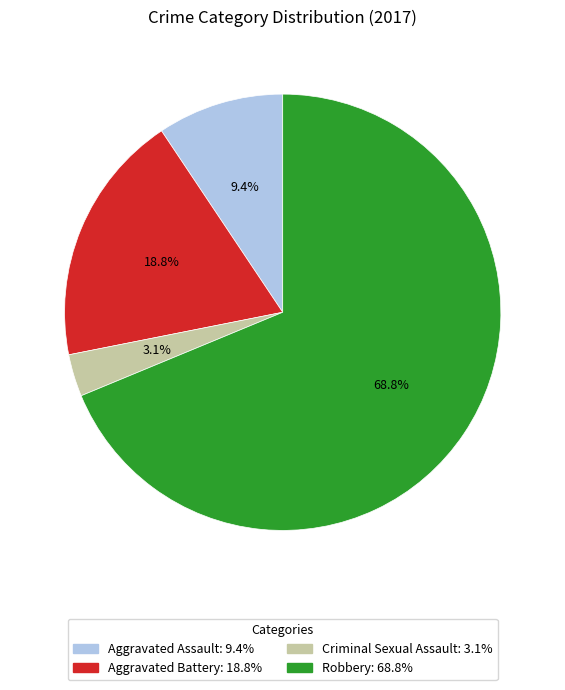

Is it true that Aggravated Battery is 19% of the pie?

True